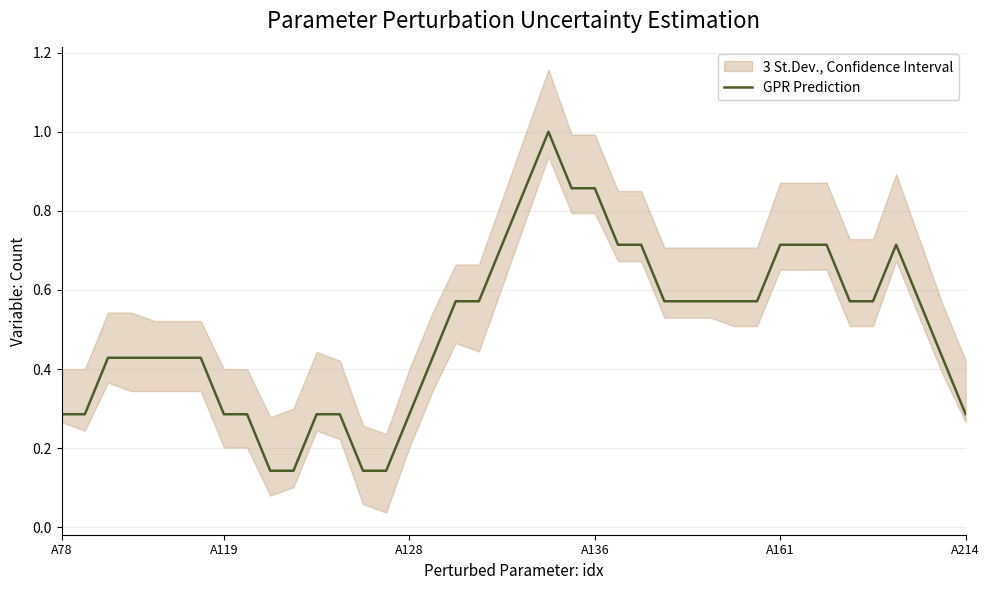

True or false: GPR Prediction has a value of 0.1 at A78.

False